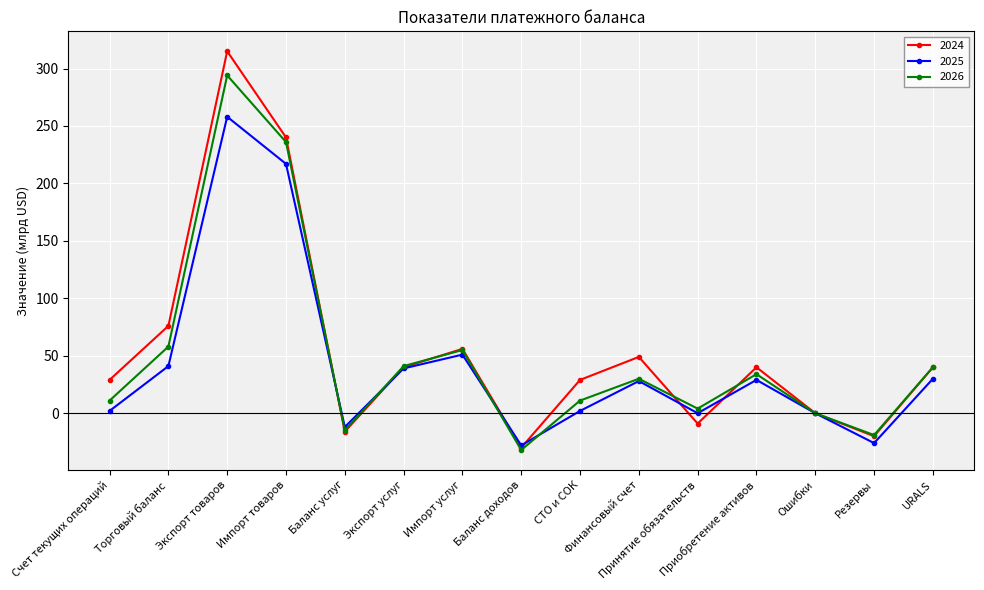

Which series has the largest range (max minus min)?

2024